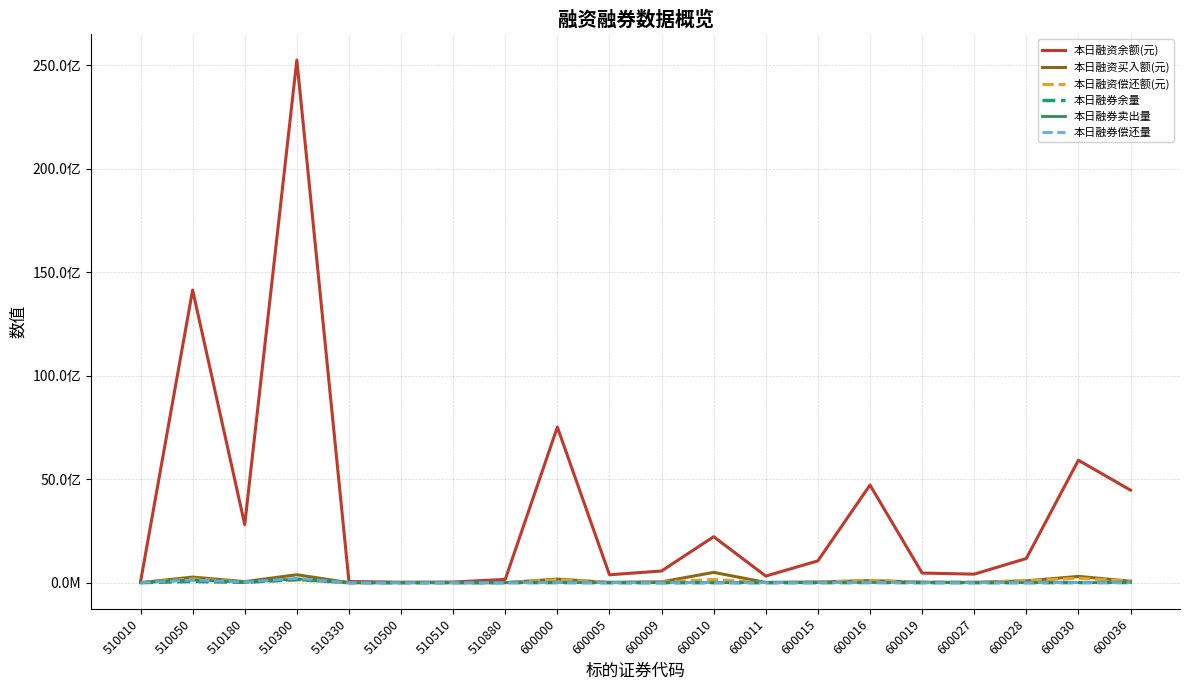

Which series changed the most between 510880 and 600000?

本日融资余额(元)